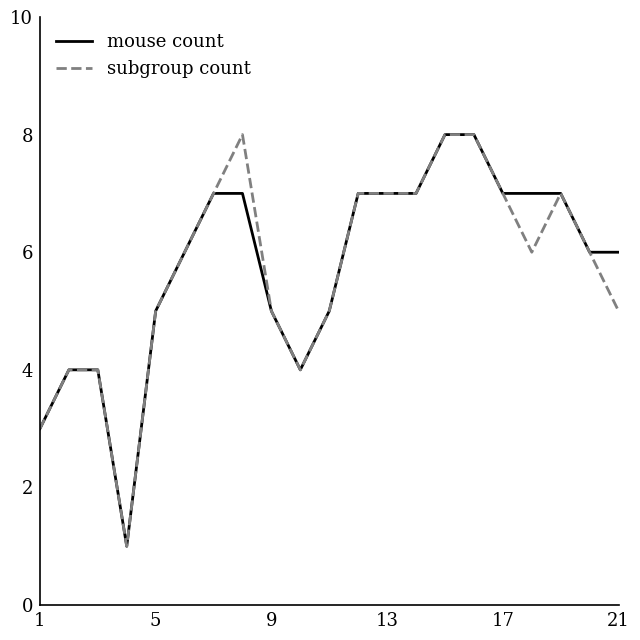

What is the difference between the second highest and second lowest values in the mouse count series?

5